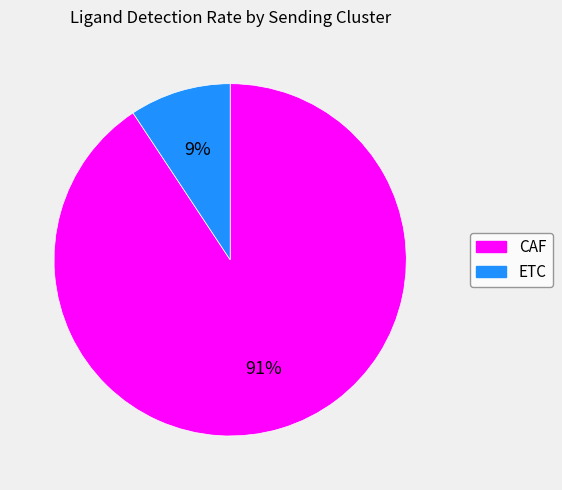

Combined, do ETC and CAF account for over 50%?

Yes